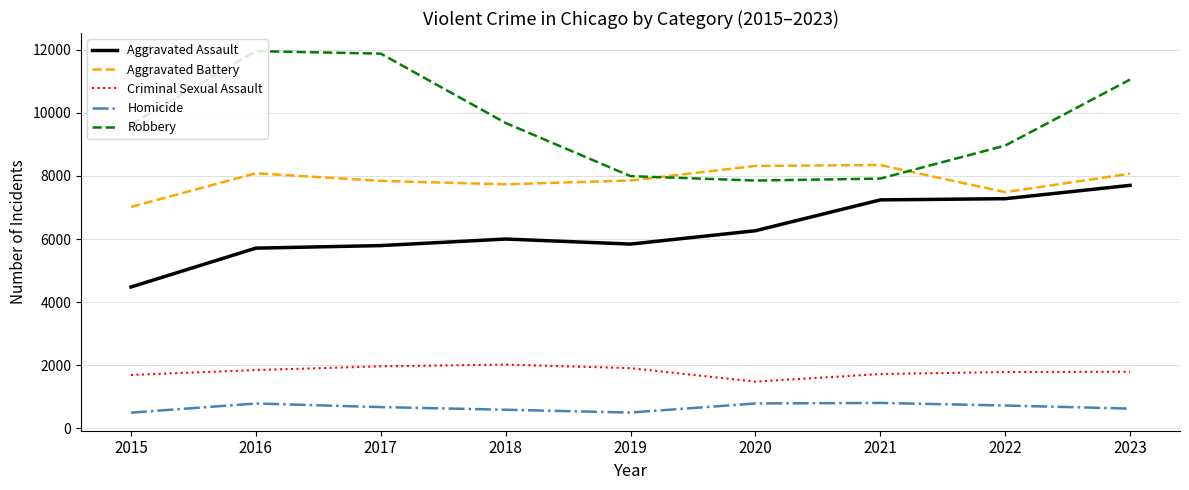

How many distinct data groups are displayed?

5